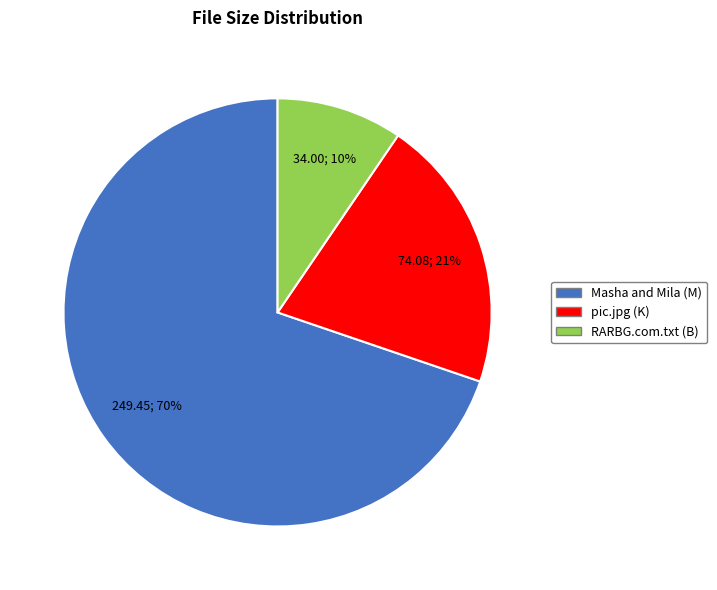

What is the majority slice?

Masha and Mila (M)